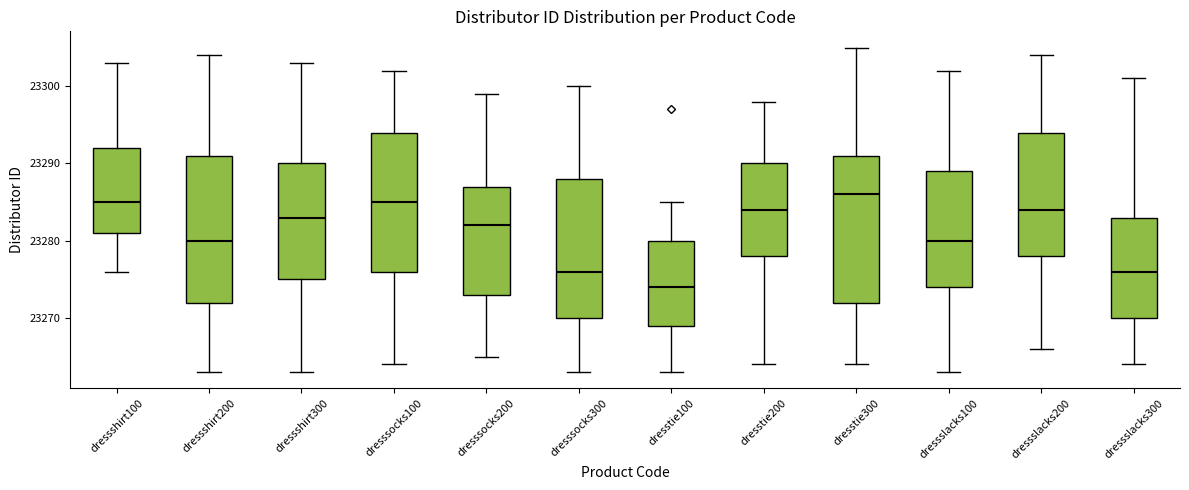

Reading left to right, transcribe this box plot: for each box, give where its median line is, the range the box spans, and where its two whiskers end, as read against the y-axis. The values are not printed on the chart, so give them approximately, as read against the axis.

dressshirt100: median 23285, box 23281 to 23292, whiskers 23276 to 23303
dressshirt200: median 23280, box 23272 to 23291, whiskers 23263 to 23304
dressshirt300: median 23283, box 23275 to 23290, whiskers 23263 to 23303
dresssocks100: median 23285, box 23276 to 23294, whiskers 23264 to 23302
dresssocks200: median 23282, box 23273 to 23287, whiskers 23265 to 23299
dresssocks300: median 23276, box 23270 to 23288, whiskers 23263 to 23300
dresstie100: median 23274, box 23269 to 23280, whiskers 23263 to 23285
dresstie200: median 23284, box 23278 to 23290, whiskers 23264 to 23298
dresstie300: median 23286, box 23272 to 23291, whiskers 23264 to 23305
dressslacks100: median 23280, box 23274 to 23289, whiskers 23263 to 23302
dressslacks200: median 23284, box 23278 to 23294, whiskers 23266 to 23304
dressslacks300: median 23276, box 23270 to 23283, whiskers 23264 to 23301